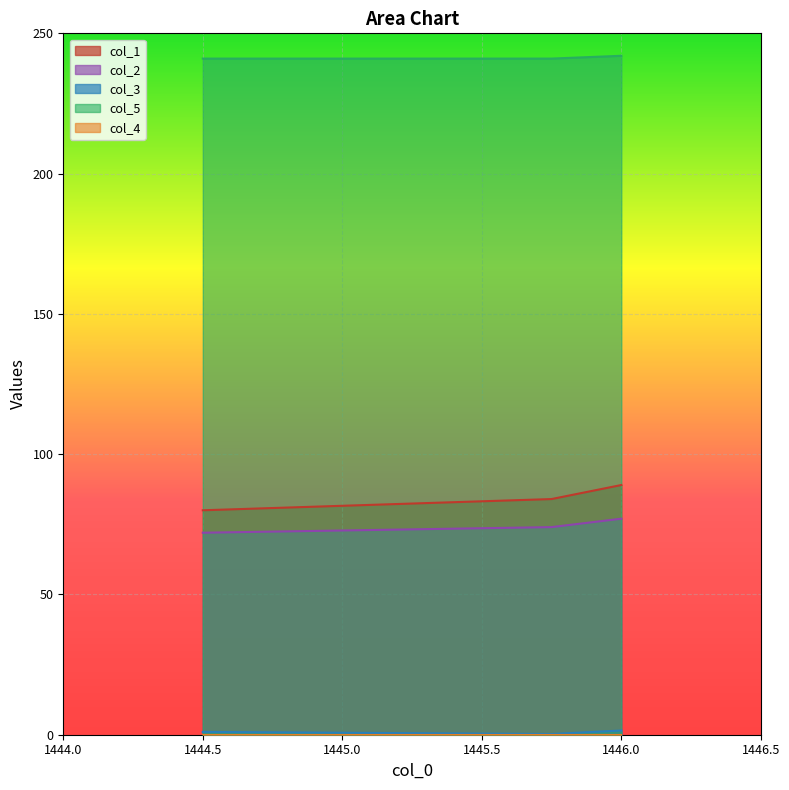

The col_1 series shows 120.5 at 1446.0. True or false?

False